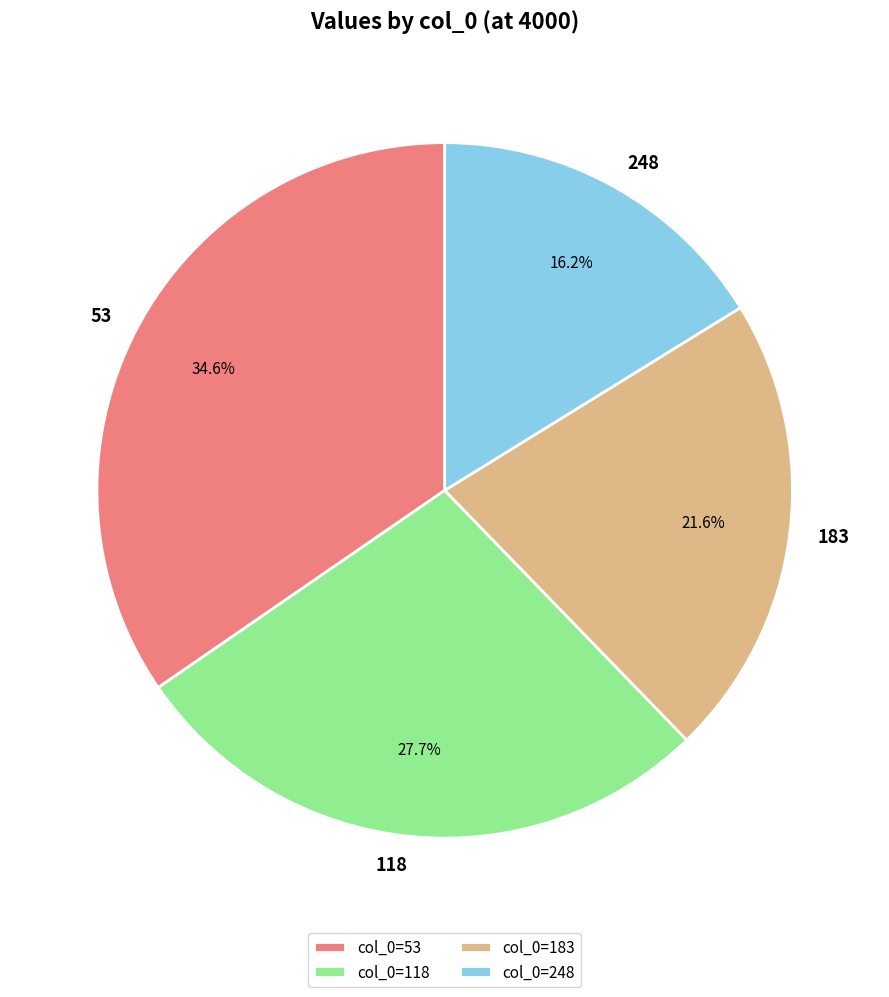

To the nearest percent, what percentage of the pie is 118?

28%